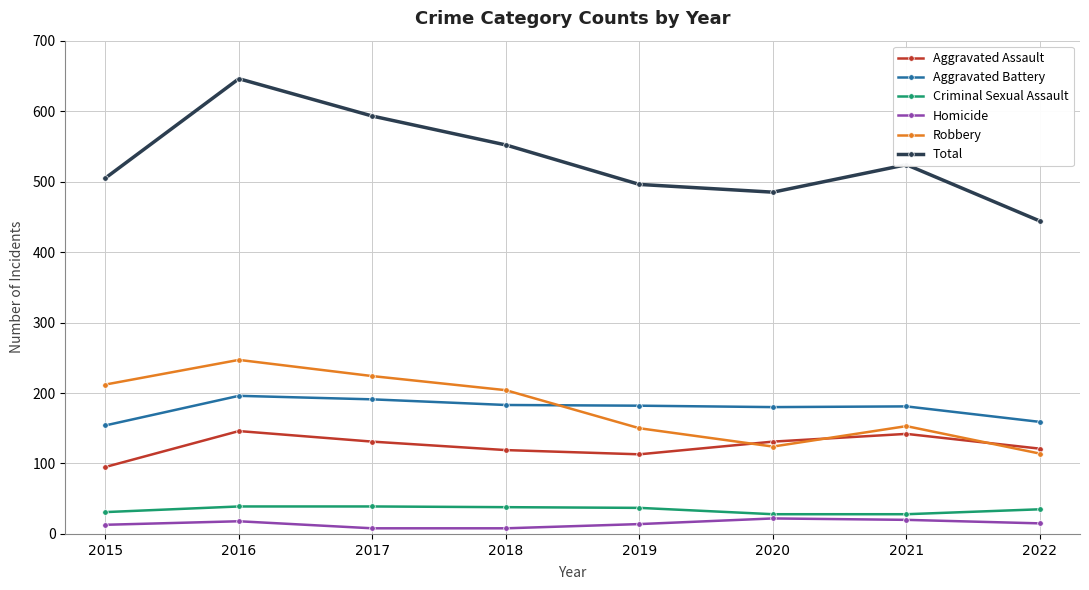

What are all the series names shown in the legend?

Aggravated Assault, Aggravated Battery, Criminal Sexual Assault, Homicide, Robbery, Total